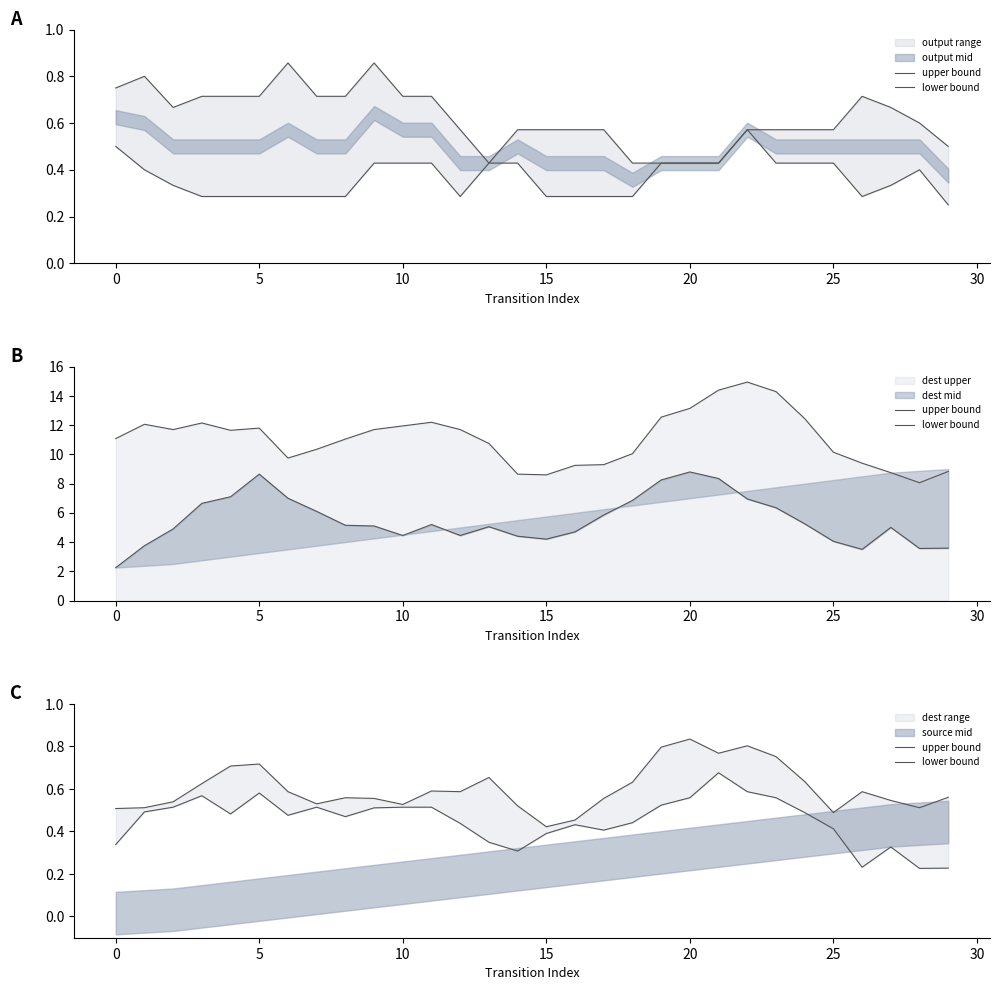

Which series has the widest spread of values?

lower bound